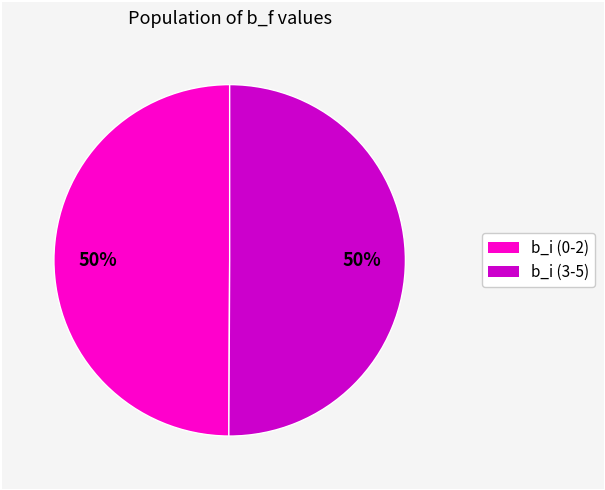

To the nearest percent, what is the average slice percentage?

50%